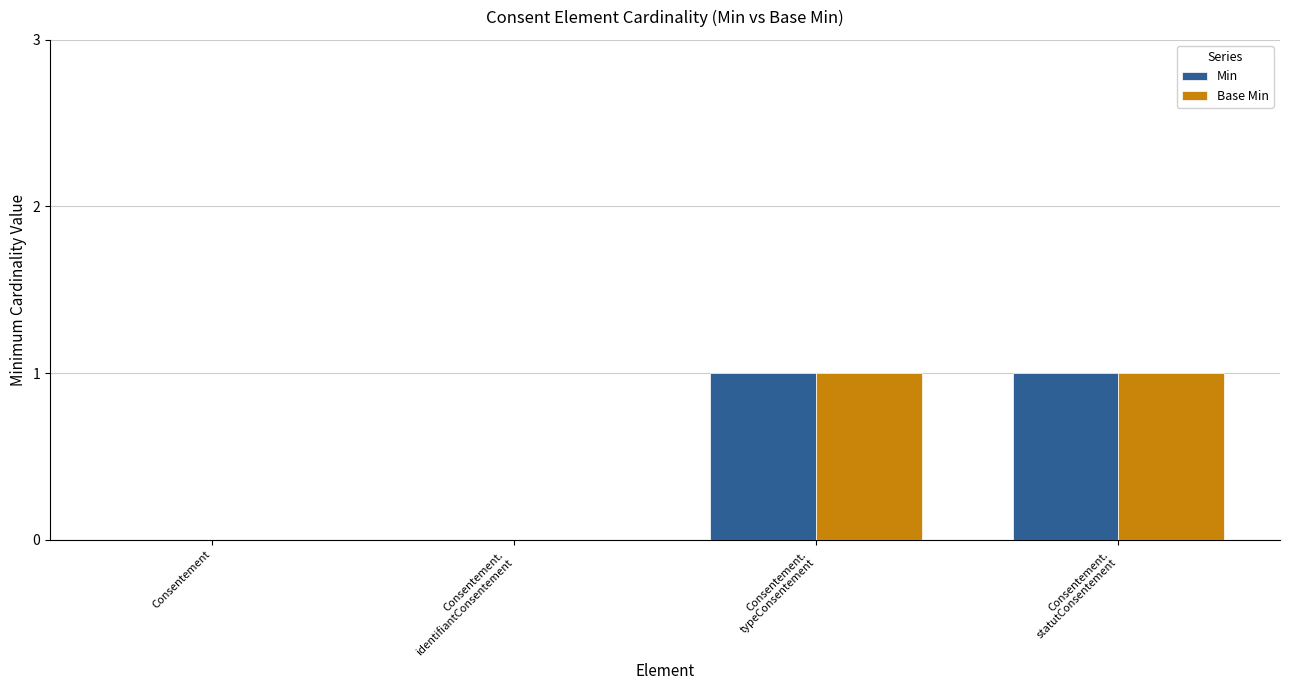

What is the highest value of the Base Min series?

1